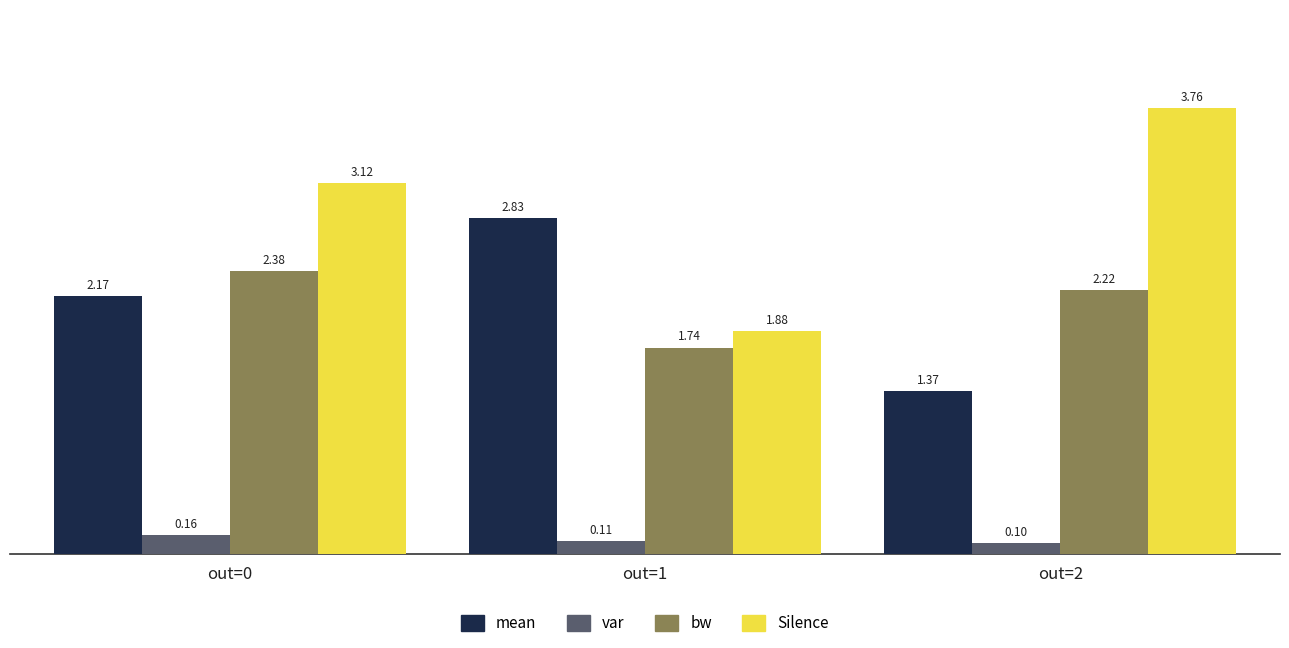

Is the value of var at out=0 greater than the value of bw at out=0?

No